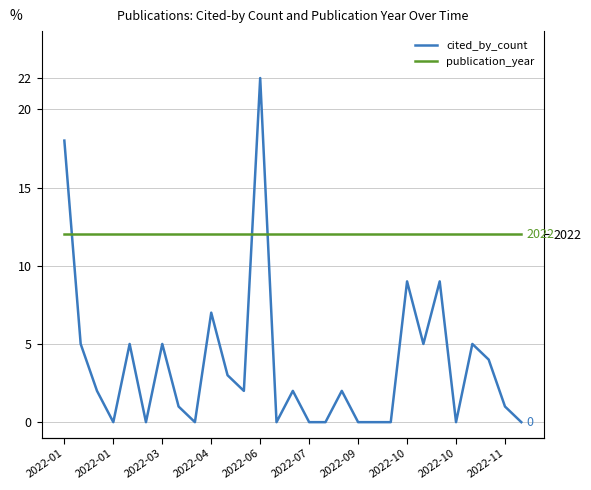

The publication_year series shows 2792 at 2022-10. True or false?

False